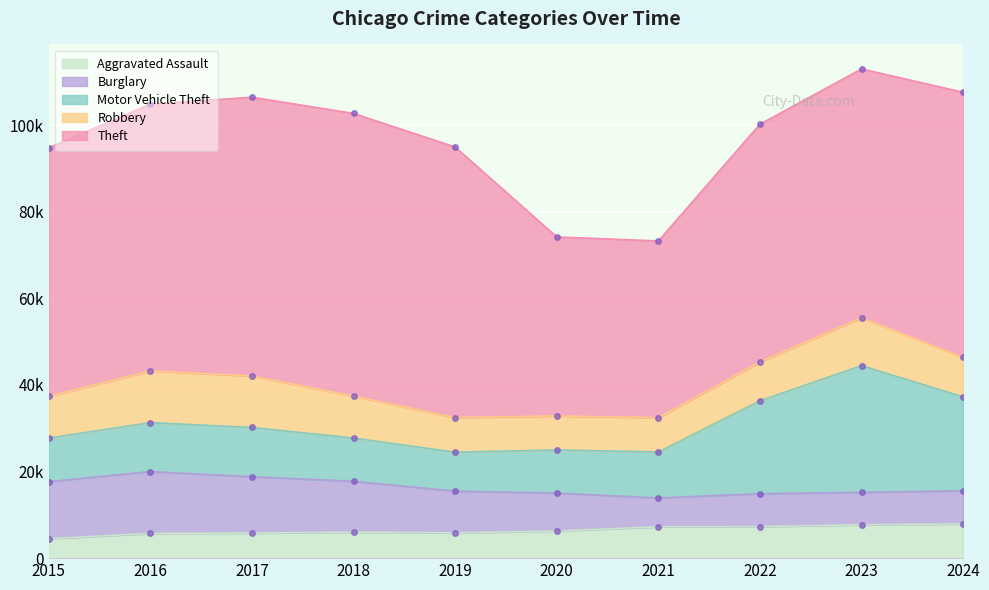

At which label does Motor Vehicle Theft reach its minimum?

2019